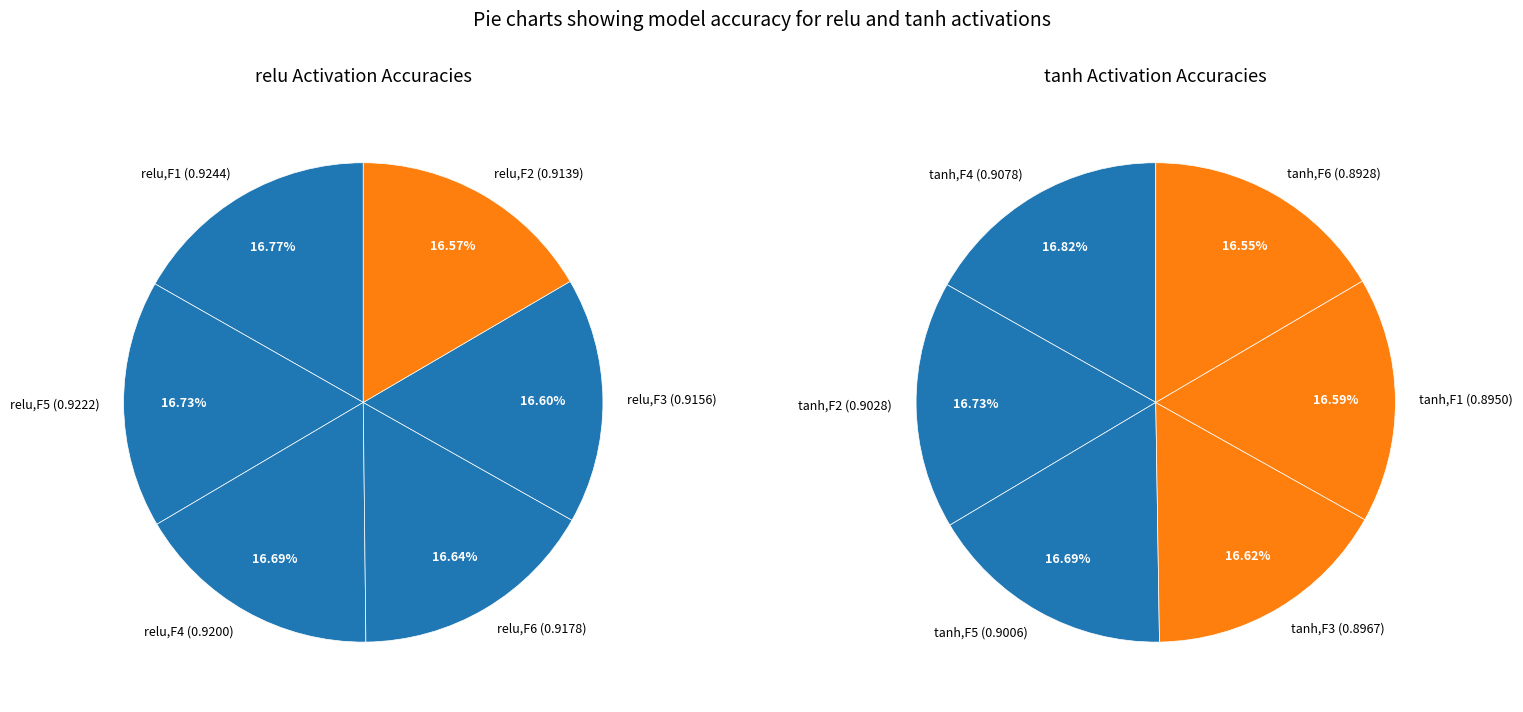

Rank the series at 3 from highest to lowest value.

relu, tanh